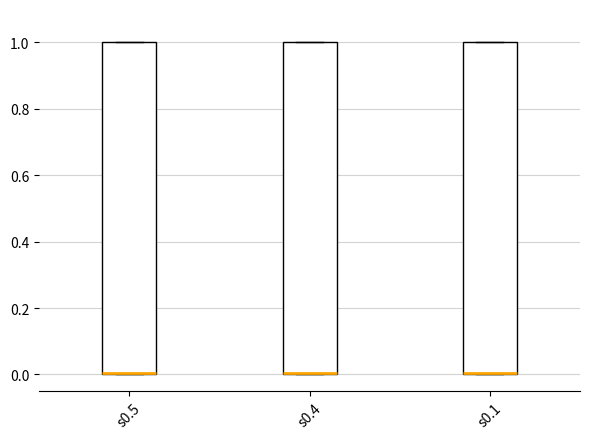

Where is the upper edge of the box for s0.5 on the y-axis? The values are not printed on the chart, so give them approximately, as read against the axis.

1